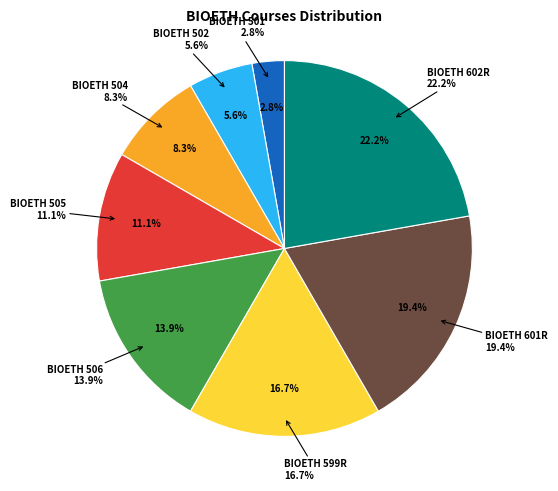

True or false: BIOETH 506 accounts for 7% of the total.

False